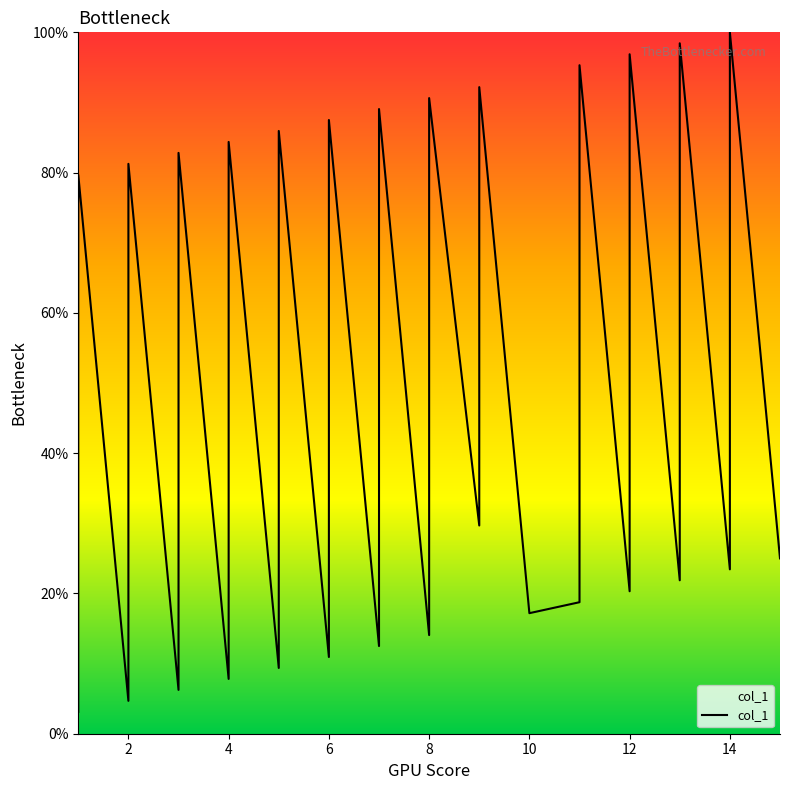

The chart shows a value of 87.5 at 6. True or false?

True